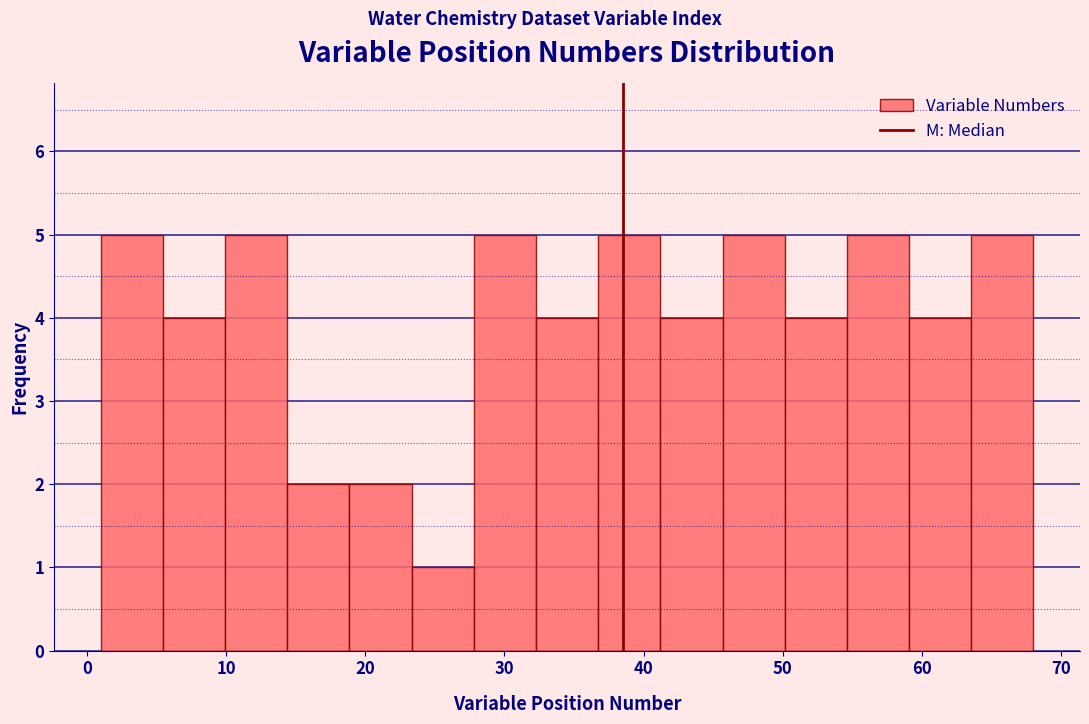

What is the height of the bar covering 55 to 59 on the x-axis? Neither the bar edges nor the heights are printed on the chart, so give them approximately, as read against the axes.

5